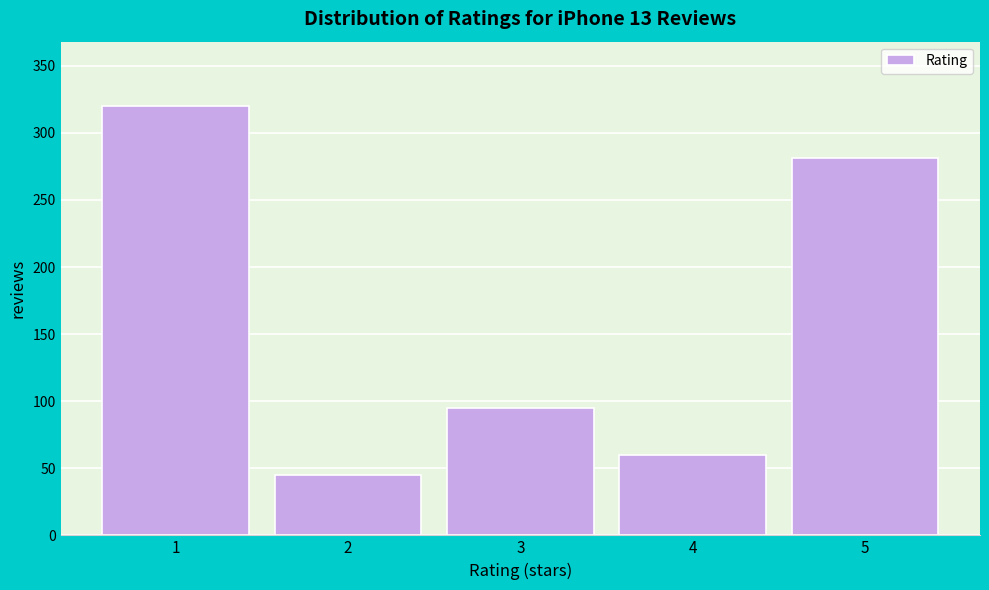

Reading right to left, list all the values displayed in this chart.

281	60	95	45	320